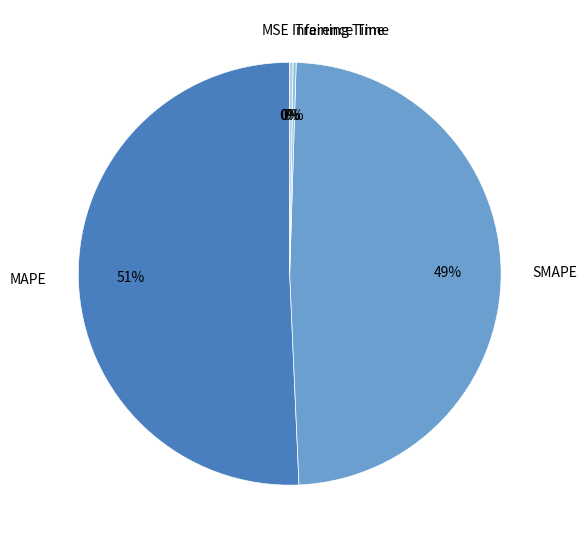

Is it true that Inference Time is 7% of the pie?

False